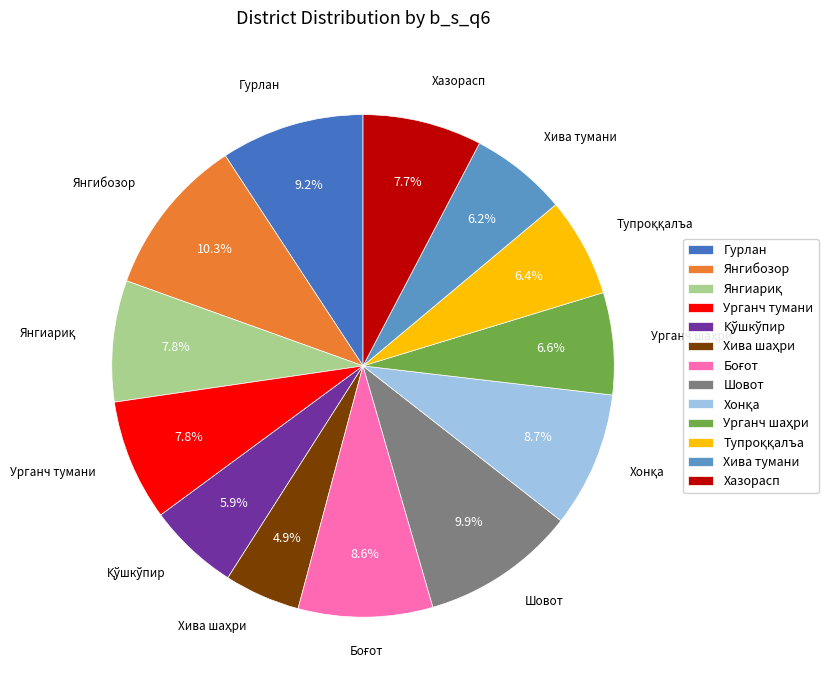

What percentage is NOT represented by Хазорасп?

92.3%